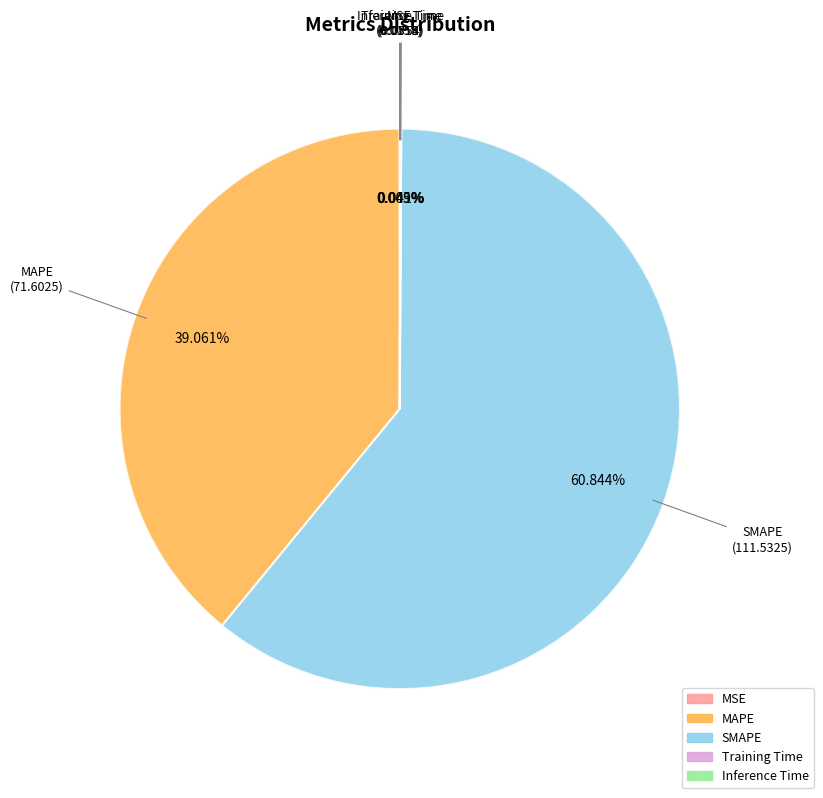

What is the majority slice?

SMAPE